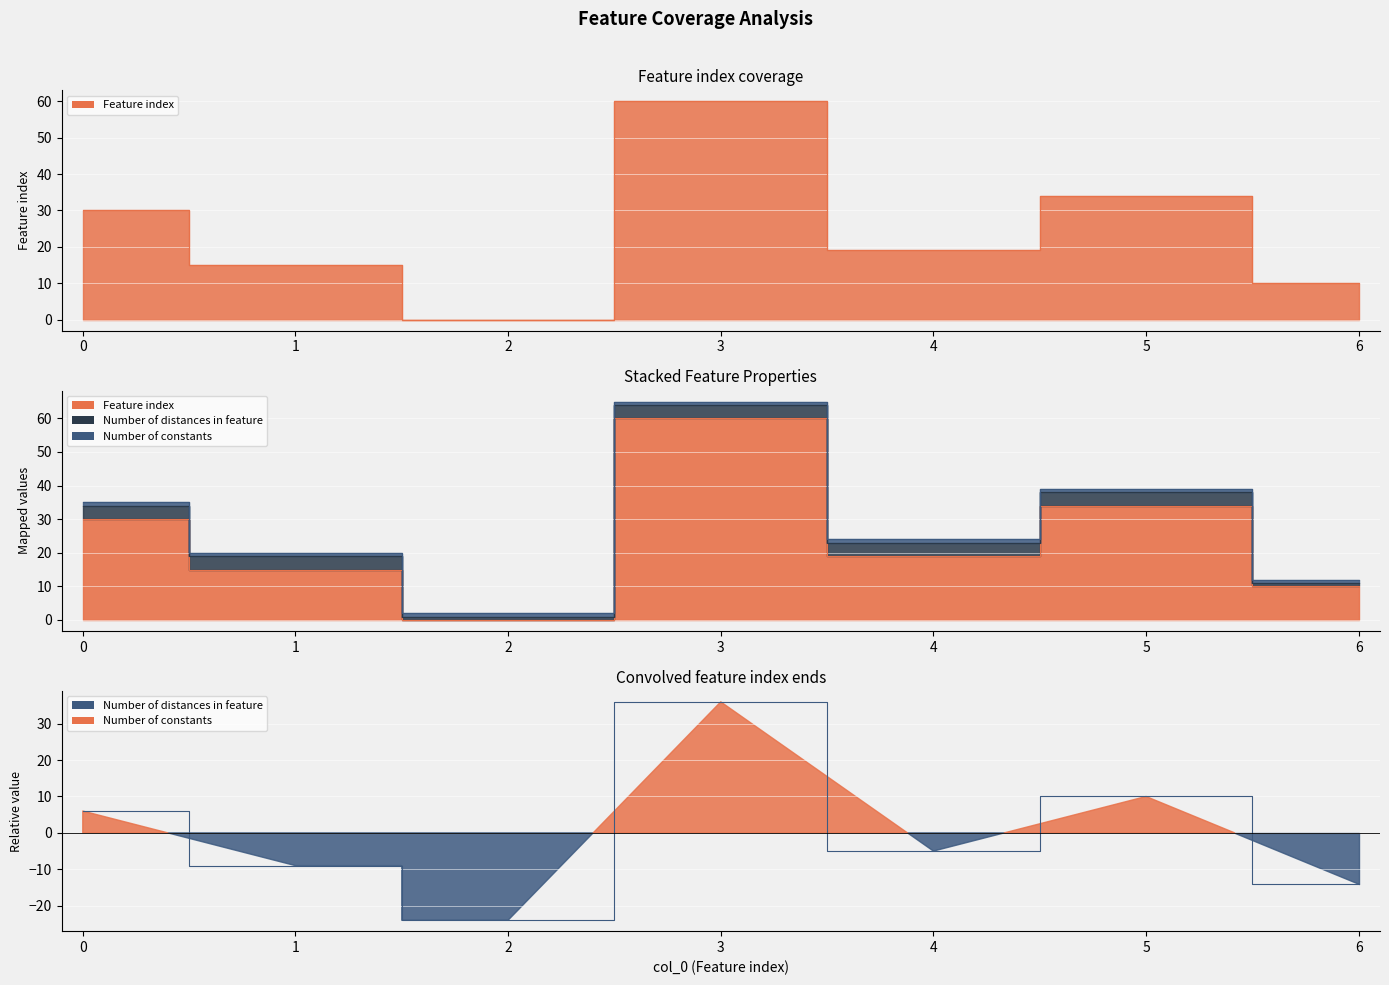

At which category is the sum across all series the highest?

3